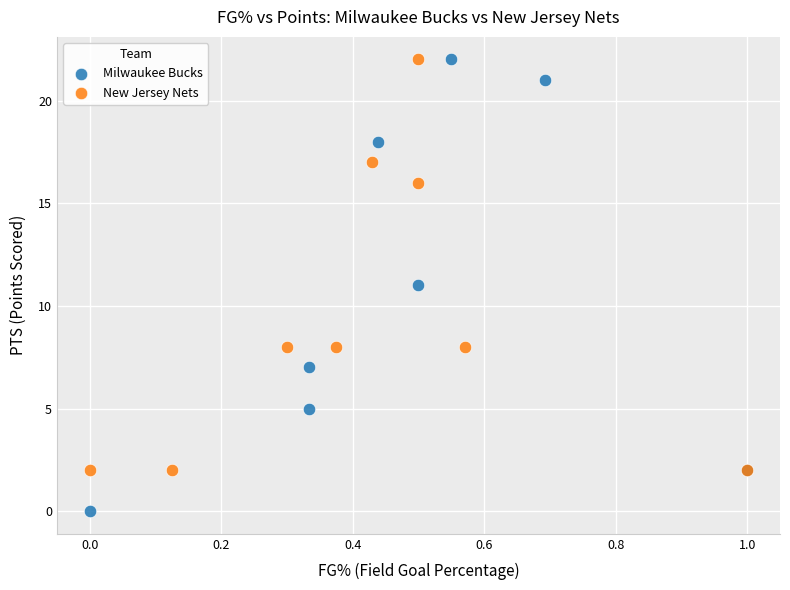

Which series contains the lowest Y value?

Milwaukee Bucks